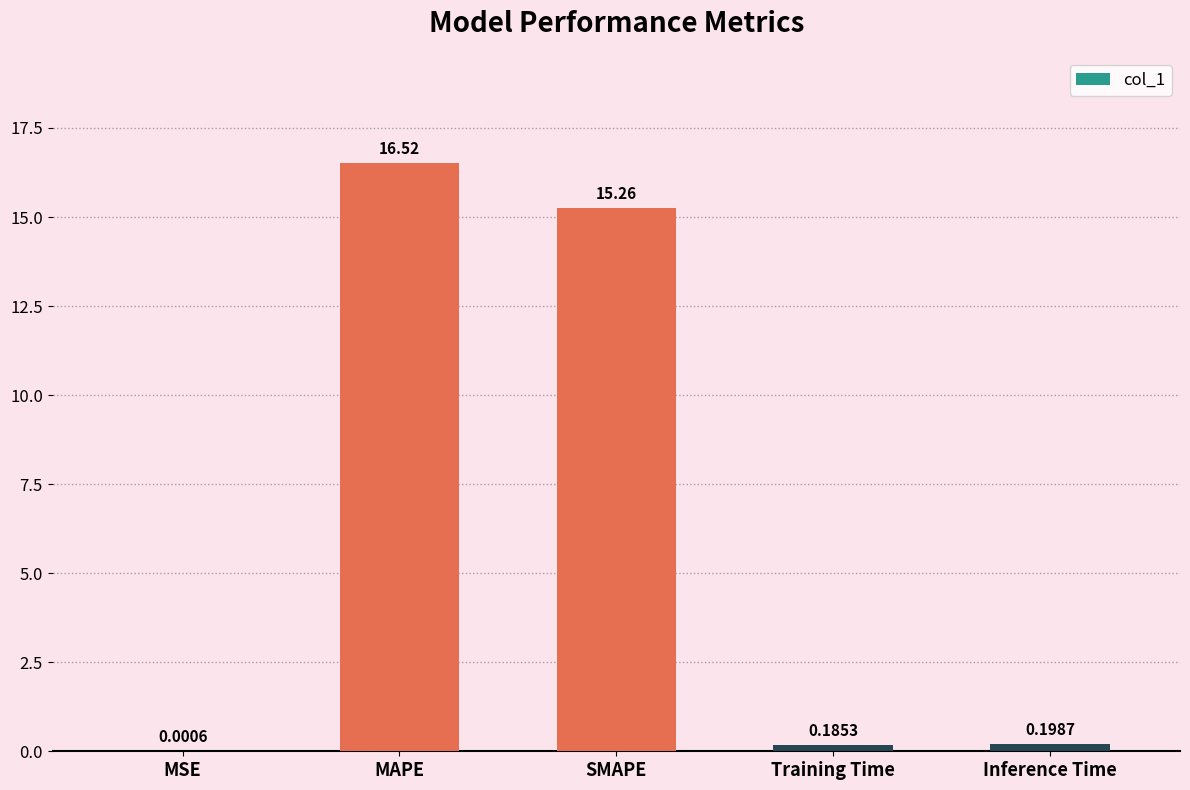

What is the sum of all values?

32.2